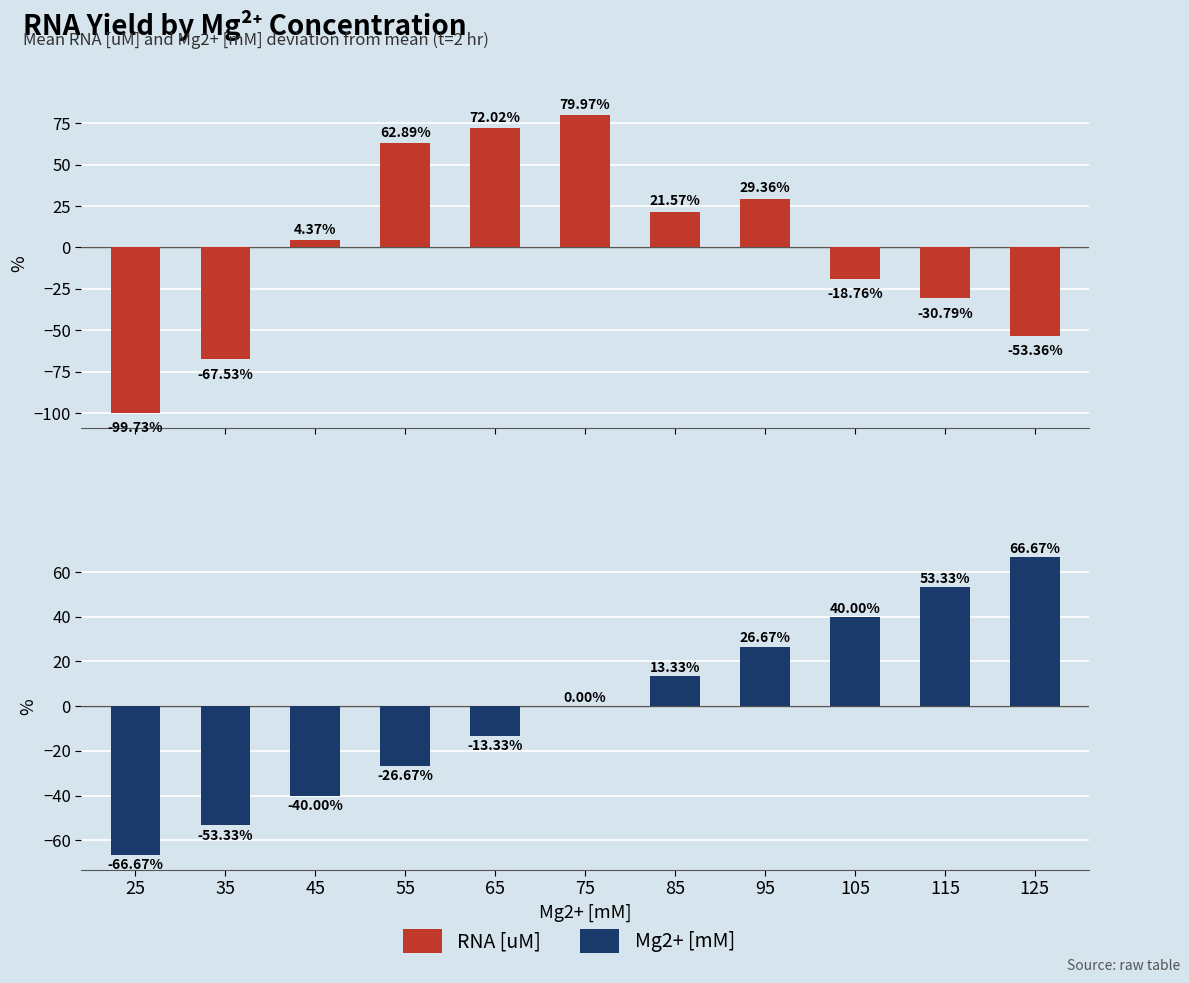

Reading left to right, extract all data points from this chart.

RNA [uM]: -99.7	-67.5	4.4	62.9	72.0	80.0	21.6	29.4	-18.8	-30.8	-53.4
Mg2+ [mM]: -66.7	-53.3	-40.0	-26.7	-13.3	0.0	13.3	26.7	40.0	53.3	66.7